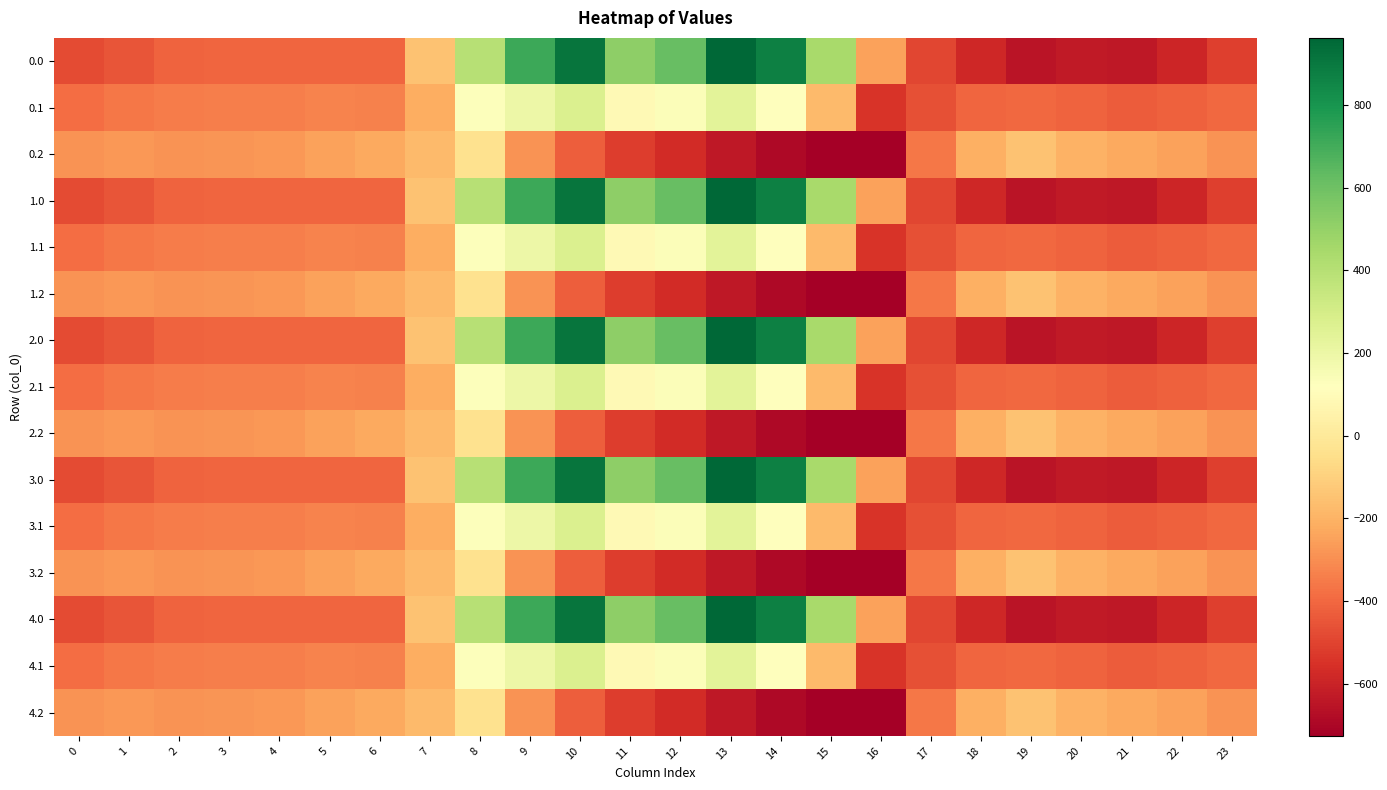

At which category is the sum across all series the highest?

10